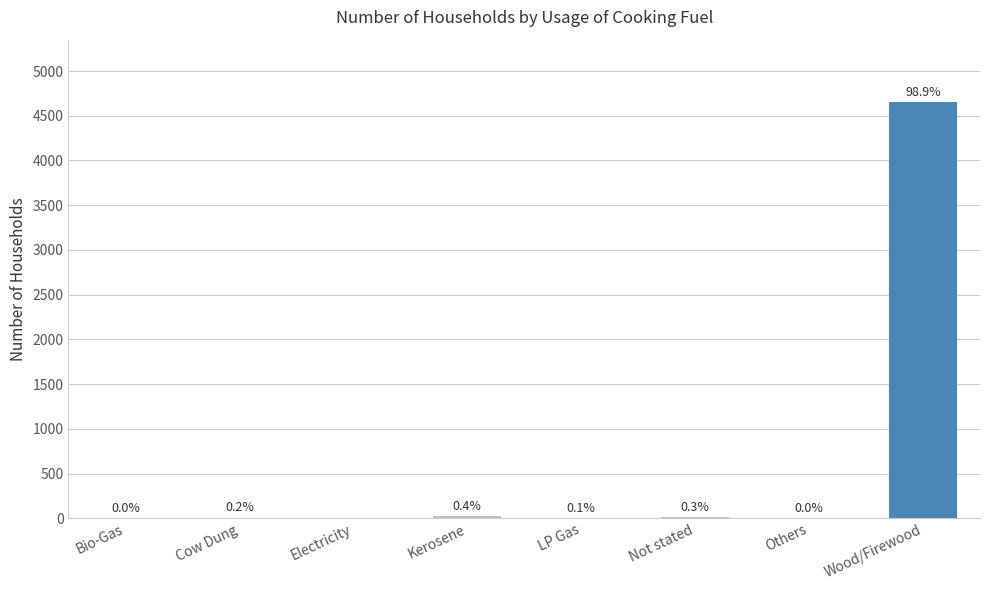

Are the bars horizontal?

No